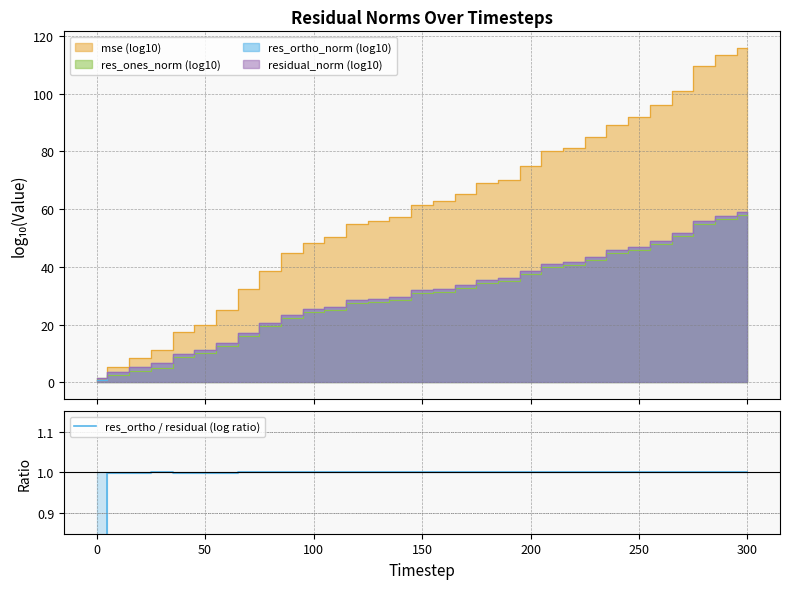

How many points are higher than both their immediate neighbors (excluding endpoints)?

1